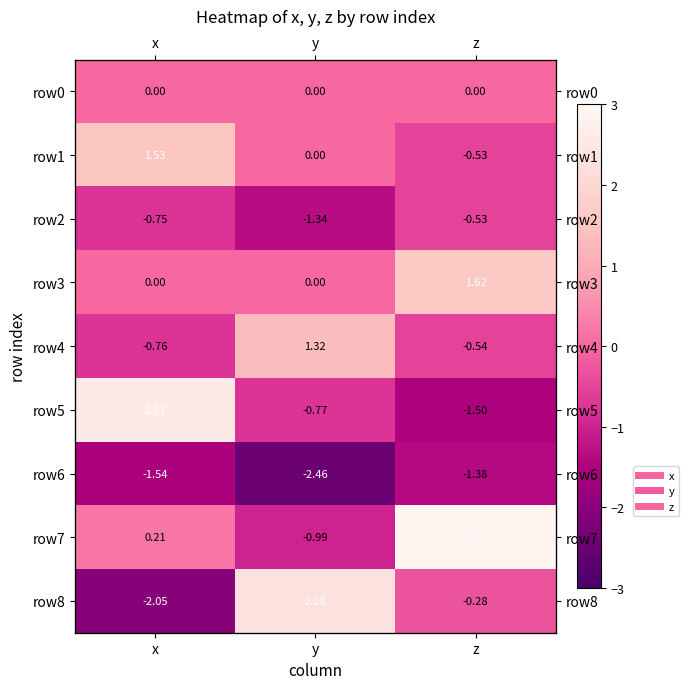

What is the difference between the second highest and minimum values in the row8 series?

1.8